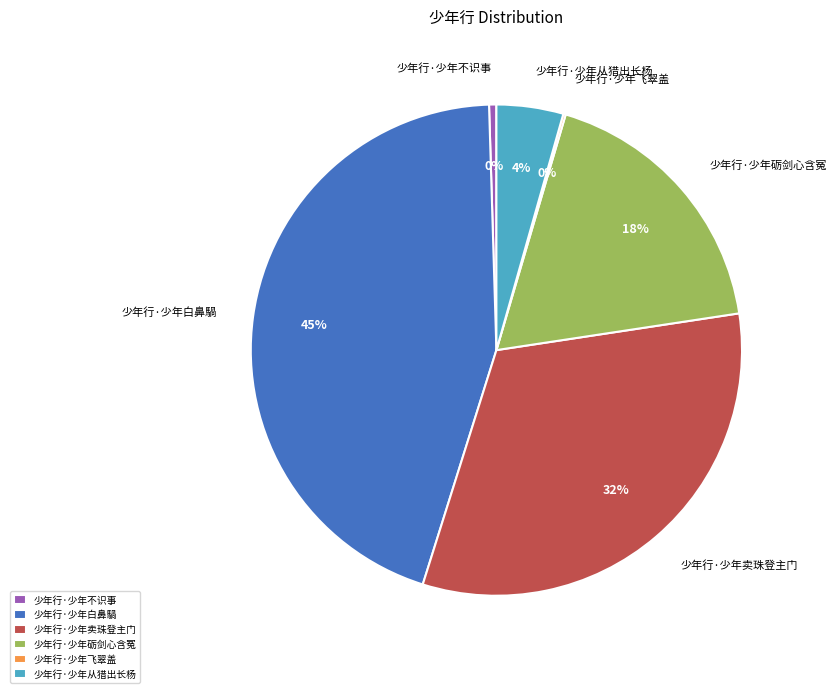

True or false: 少年行·少年从猎出长杨 accounts for 4% of the total.

True